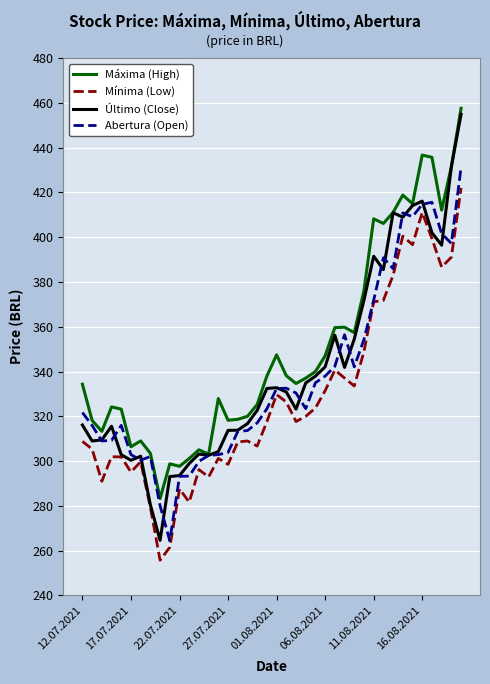

True or false: Mínima (Low) and Máxima (High) cross at least once.

False